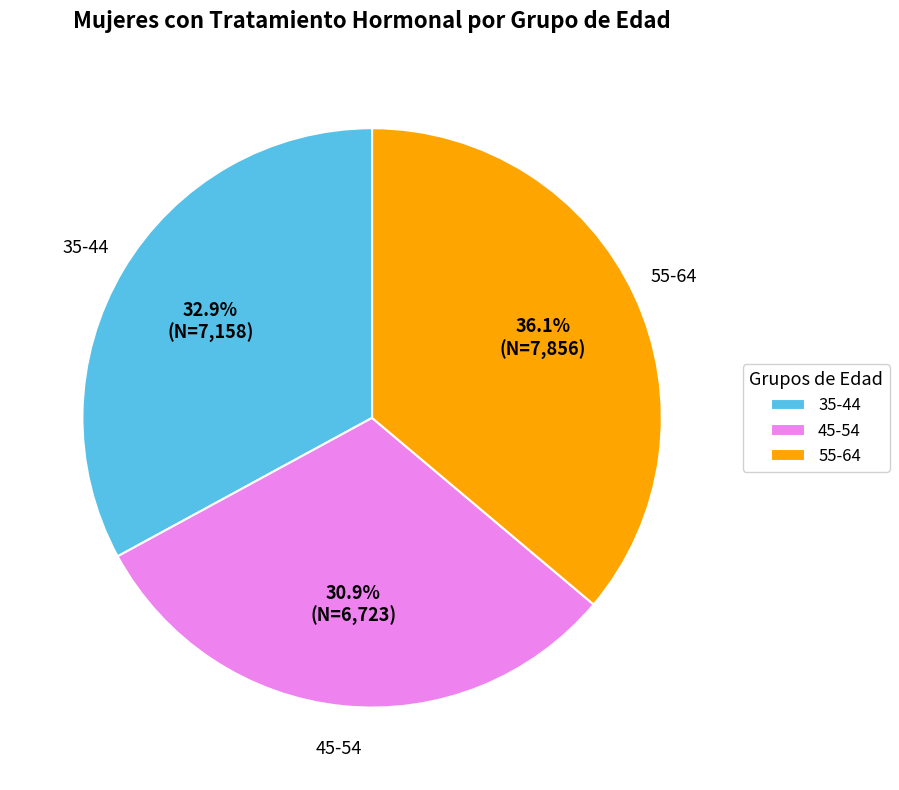

Which category has the smallest portion of the pie?

45-54